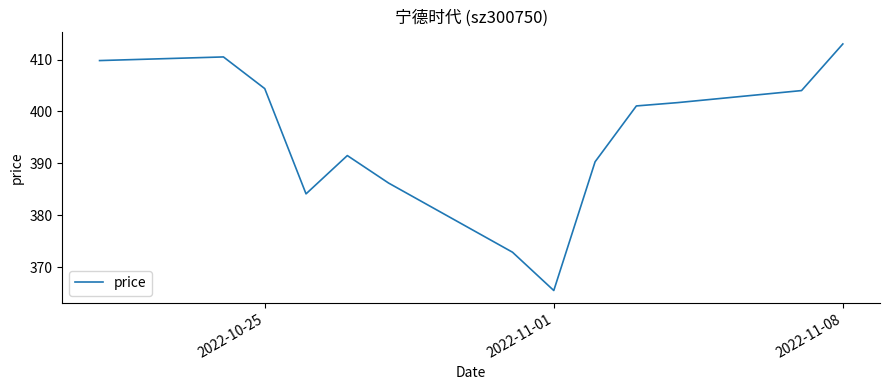

What is the difference between the maximum and minimum values?

47.5